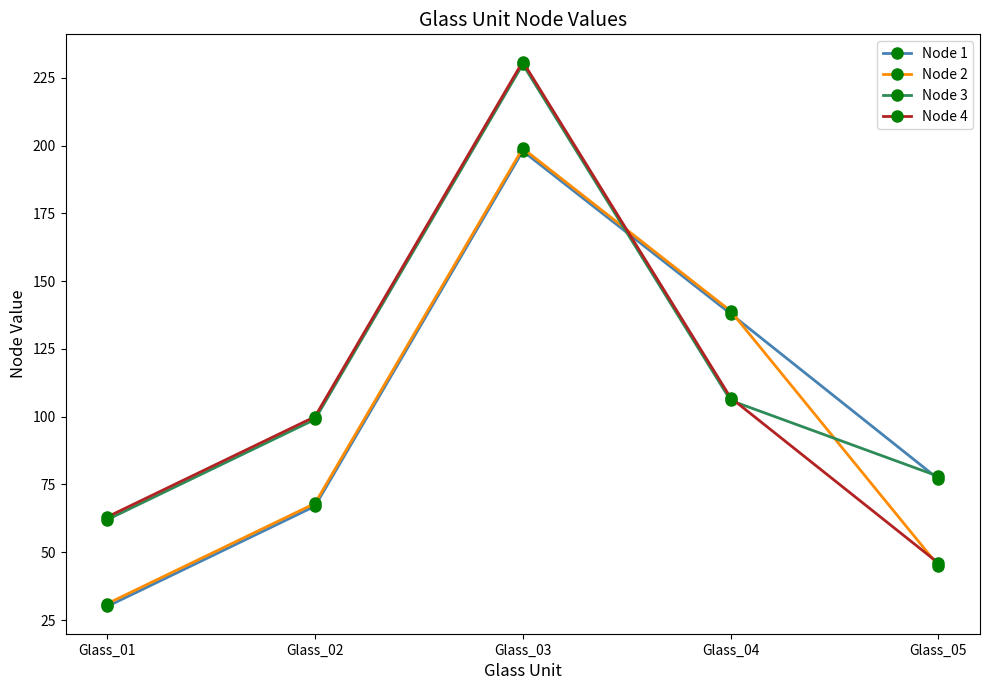

Which series has the largest range (max minus min)?

Node 4